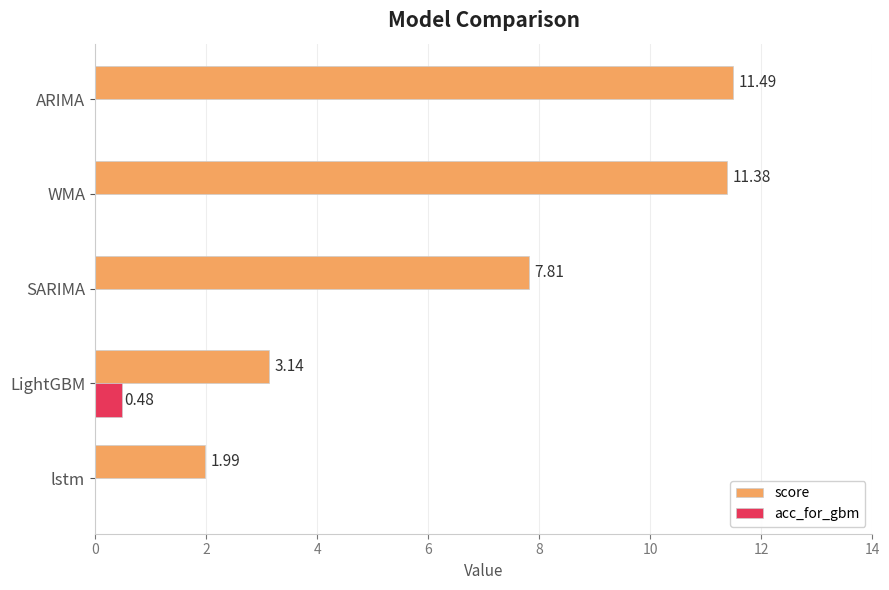

Which series changed the most between lstm and LightGBM?

score